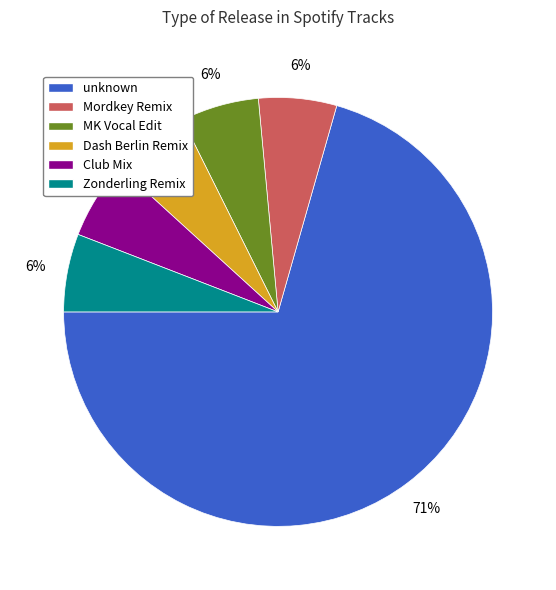

Which slice represents more than half of the pie?

unknown